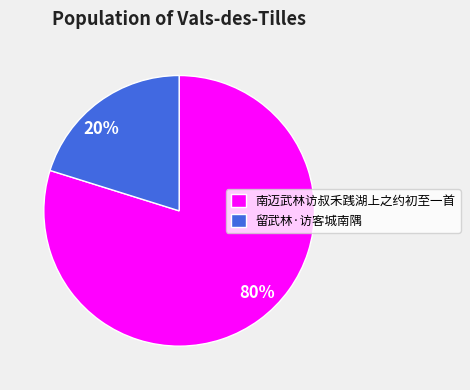

To the nearest percent, what is the difference between the largest and smallest slice percentages?

60%